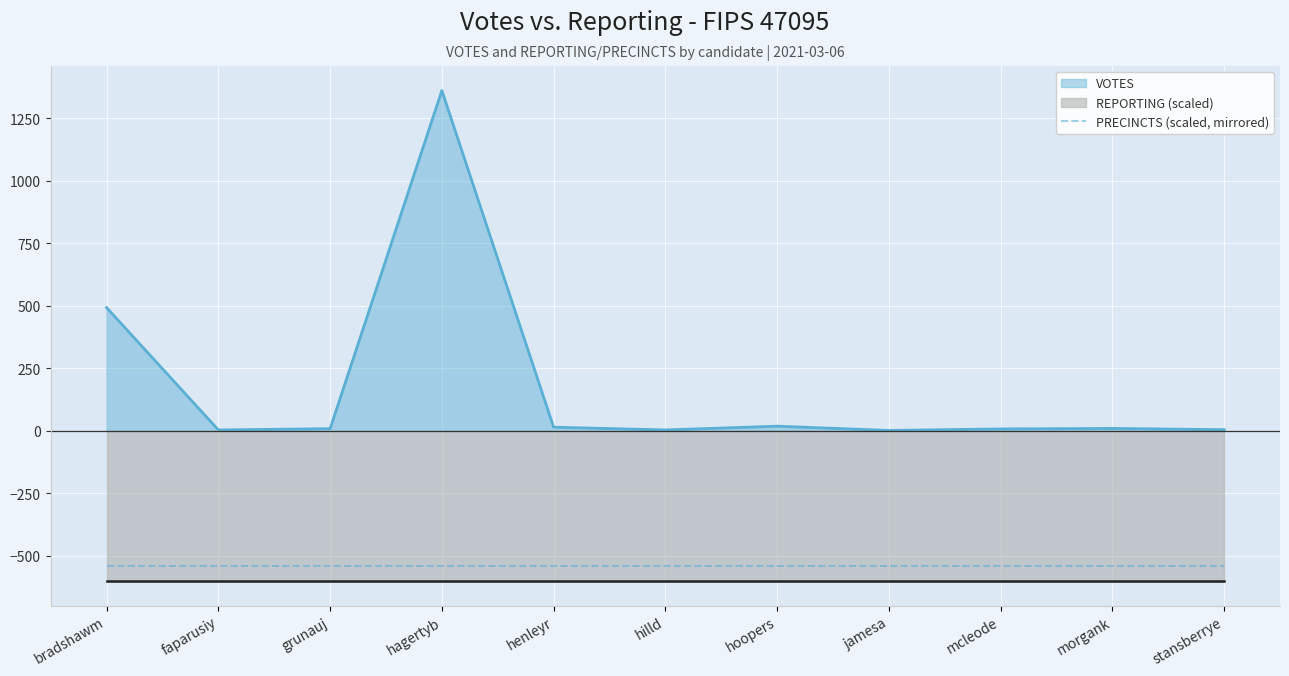

At which label does VOTES reach its peak?

hagertyb